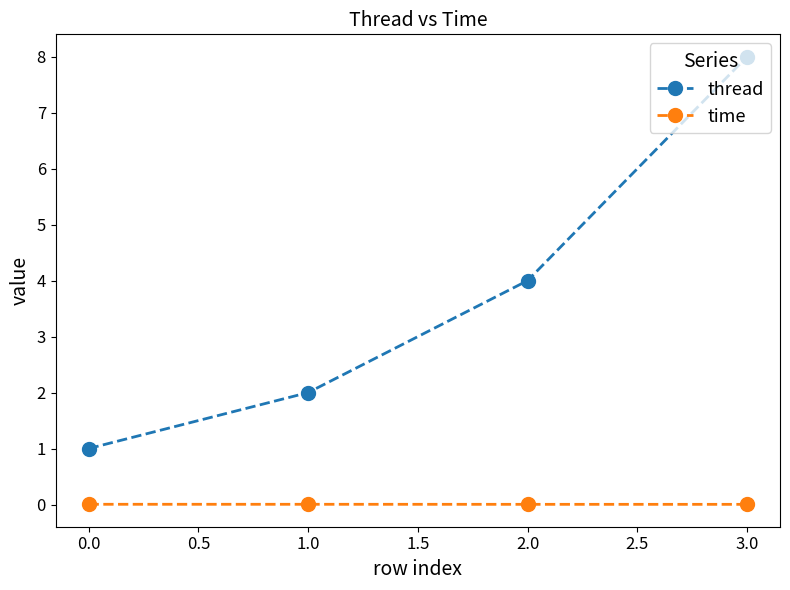

Is the value of time at 3.0 greater than the value of thread at 1.0?

No